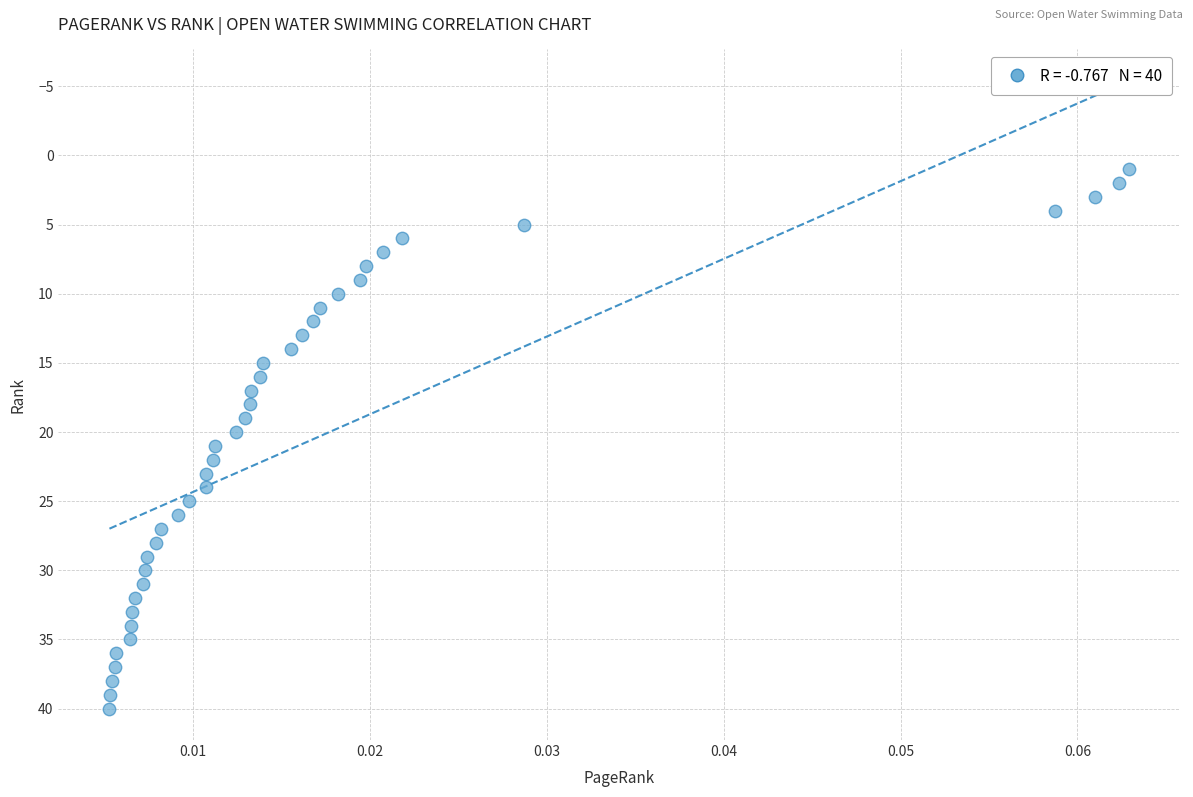

What is the range of Y values (max minus min)?

39